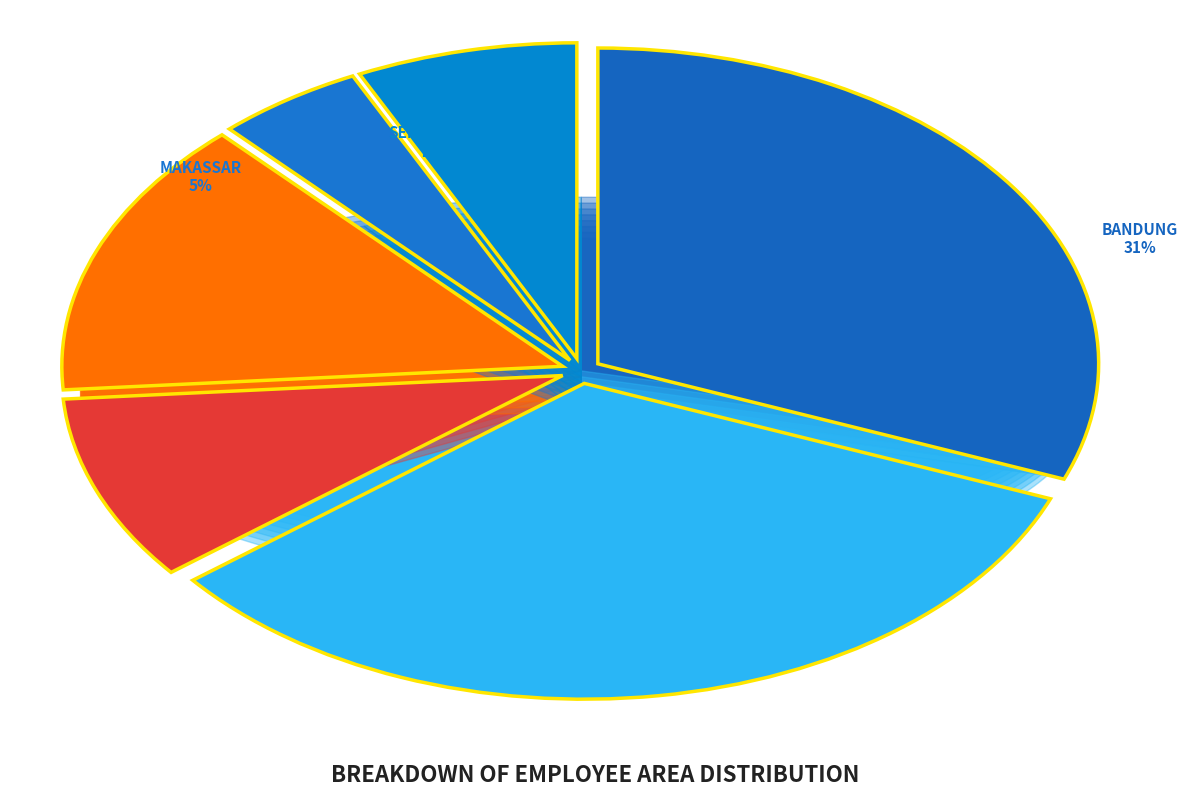

Which slice is the largest?

MEDAN